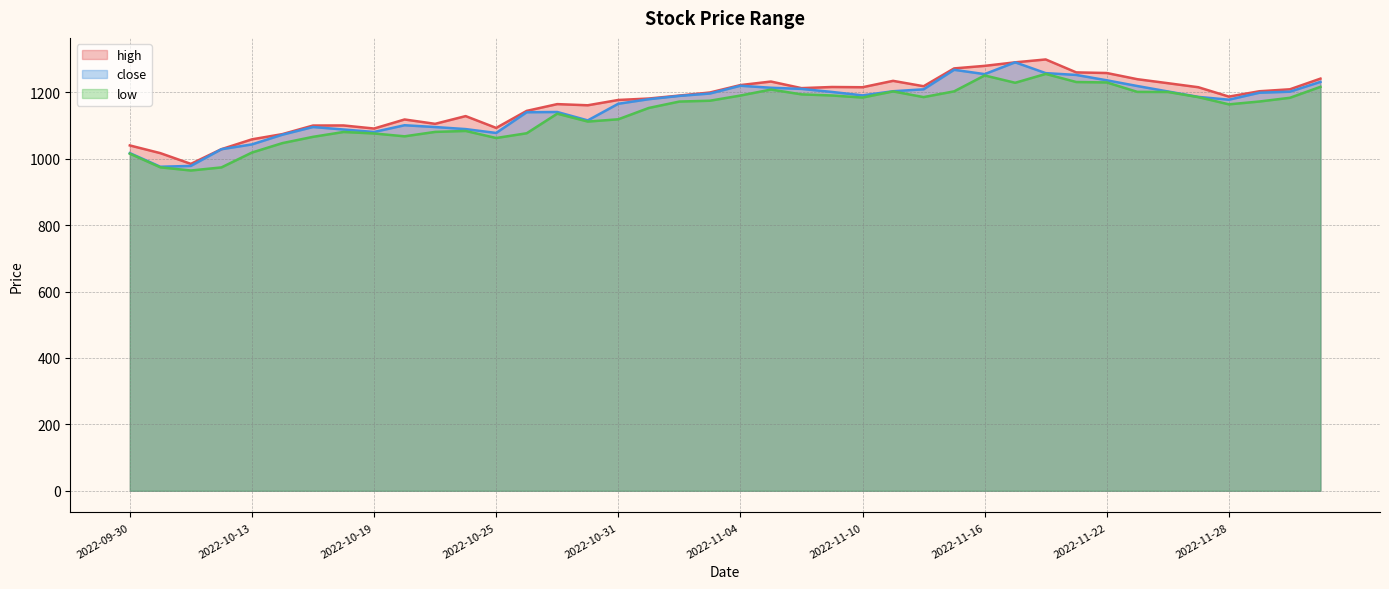

Reading right to left, list all the values displayed in this chart.

high: 2022-12-01=1241.0	2022-11-30=1208.9	2022-11-29=1203.0	2022-11-28=1186.8	2022-11-25=1215.1	2022-11-24=1227.2	2022-11-23=1239.3	2022-11-22=1257.9	2022-11-21=1259.8	2022-11-18=1298.7	2022-11-17=1290.1	2022-11-16=1279.4	2022-11-15=1271.7	2022-11-14=1218.1	2022-11-11=1234.3	2022-11-10=1215.0	2022-11-09=1215.8	2022-11-08=1212.4	2022-11-07=1232.2	2022-11-04=1221.5	2022-11-03=1199.2	2022-11-02=1190.0	2022-11-01=1181.1	2022-10-31=1176.7	2022-10-28=1160.7	2022-10-27=1164.2	2022-10-26=1143.9	2022-10-25=1092.6	2022-10-24=1128.1	2022-10-21=1104.9	2022-10-20=1118.0	2022-10-19=1090.7	2022-10-18=1100.0	2022-10-17=1099.7	2022-10-14=1074.0	2022-10-13=1058.2	2022-10-12=1028.5	2022-10-11=984.3	2022-10-10=1016.6	2022-09-30=1039.8
close: 2022-12-01=1231.3	2022-11-30=1201.6	2022-11-29=1198.5	2022-11-28=1177.5	2022-11-25=1186.0	2022-11-24=1202.4	2022-11-23=1218.7	2022-11-22=1235.9	2022-11-21=1252.1	2022-11-18=1257.5	2022-11-17=1290.1	2022-11-16=1254.5	2022-11-15=1267.5	2022-11-14=1208.8	2022-11-11=1203.0	2022-11-10=1190.5	2022-11-09=1200.9	2022-11-08=1210.0	2022-11-07=1213.5	2022-11-04=1219.5	2022-11-03=1196.1	2022-11-02=1189.0	2022-11-01=1179.1	2022-10-31=1165.3	2022-10-28=1115.2	2022-10-27=1140.5	2022-10-26=1139.8	2022-10-25=1077.4	2022-10-24=1089.0	2022-10-21=1095.2	2022-10-20=1100.6	2022-10-19=1080.4	2022-10-18=1087.8	2022-10-17=1095.3	2022-10-14=1072.2	2022-10-13=1043.0	2022-10-12=1028.4	2022-10-11=978.2	2022-10-10=975.7	2022-09-30=1016.7
low: 2022-12-01=1216.3	2022-11-30=1183.3	2022-11-29=1172.1	2022-11-28=1163.5	2022-11-25=1185.3	2022-11-24=1200.8	2022-11-23=1201.1	2022-11-22=1229.5	2022-11-21=1230.8	2022-11-18=1255.1	2022-11-17=1228.5	2022-11-16=1250.5	2022-11-15=1202.6	2022-11-14=1185.3	2022-11-11=1202.5	2022-11-10=1184.0	2022-11-09=1190.2	2022-11-08=1193.6	2022-11-07=1208.1	2022-11-04=1190.0	2022-11-03=1174.4	2022-11-02=1171.9	2022-11-01=1152.7	2022-10-31=1118.5	2022-10-28=1111.7	2022-10-27=1135.4	2022-10-26=1076.5	2022-10-25=1062.2	2022-10-24=1083.4	2022-10-21=1080.6	2022-10-20=1067.3	2022-10-19=1075.9	2022-10-18=1080.3	2022-10-17=1065.7	2022-10-14=1046.9	2022-10-13=1018.4	2022-10-12=973.6	2022-10-11=964.4	2022-10-10=973.9	2022-09-30=1015.0